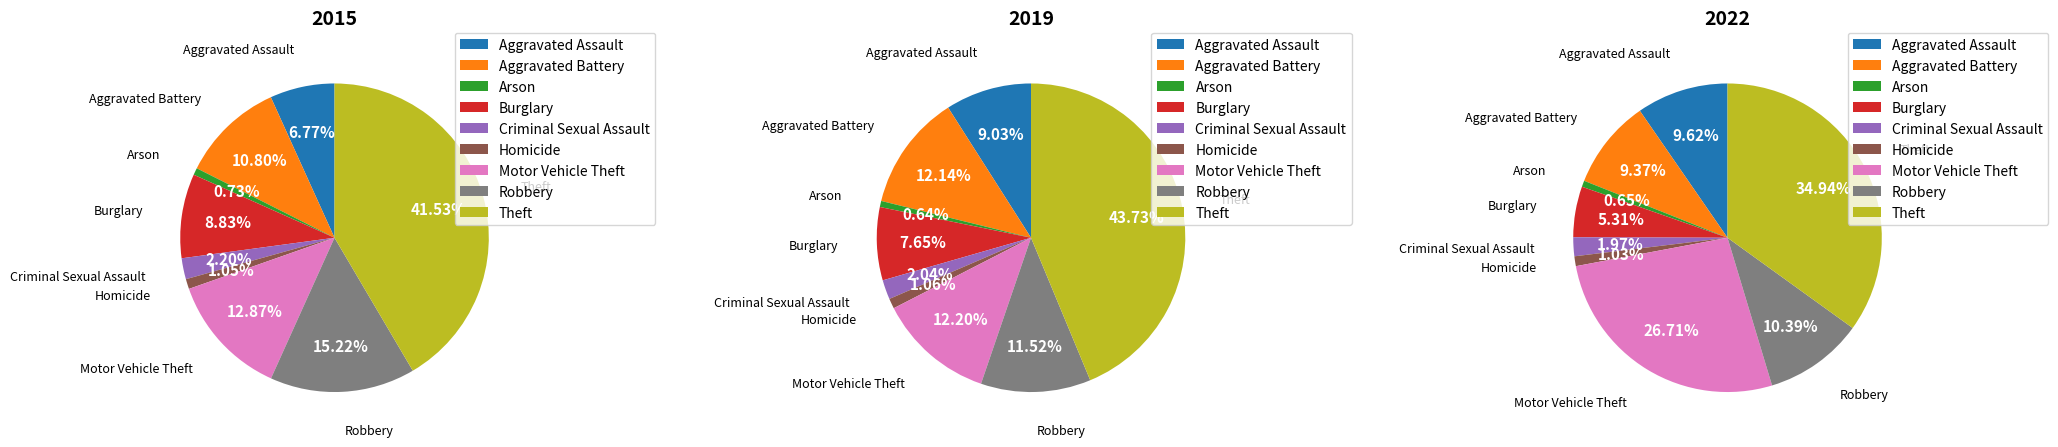

Which has a higher value, Aggravated Assault or Motor Vehicle Theft?

Motor Vehicle Theft